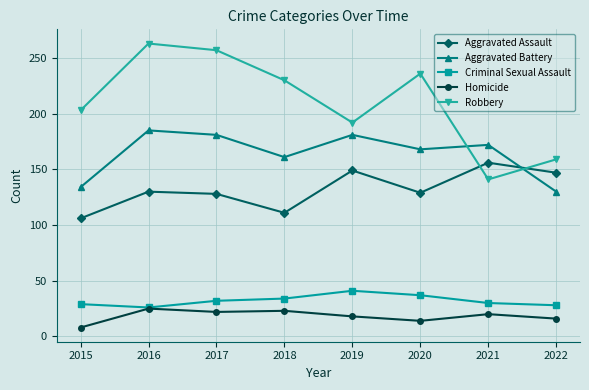

What is the value of the Aggravated Battery point at the 4th from the left?

161